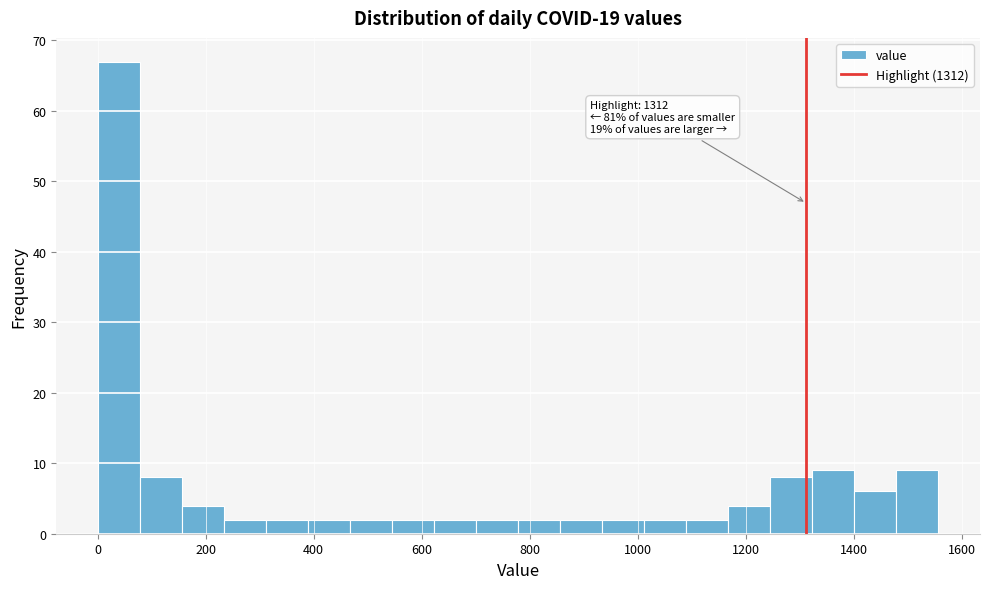

Read against the x-axis, roughly where is the centre of the tallest bar?

40